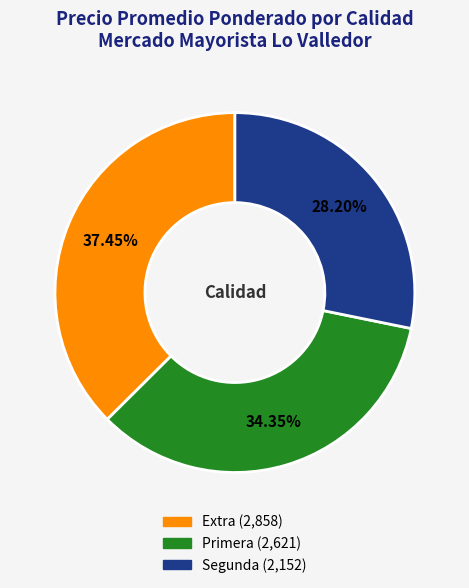

Approximately how many times larger is the value at Extra compared to Primera?

1.1